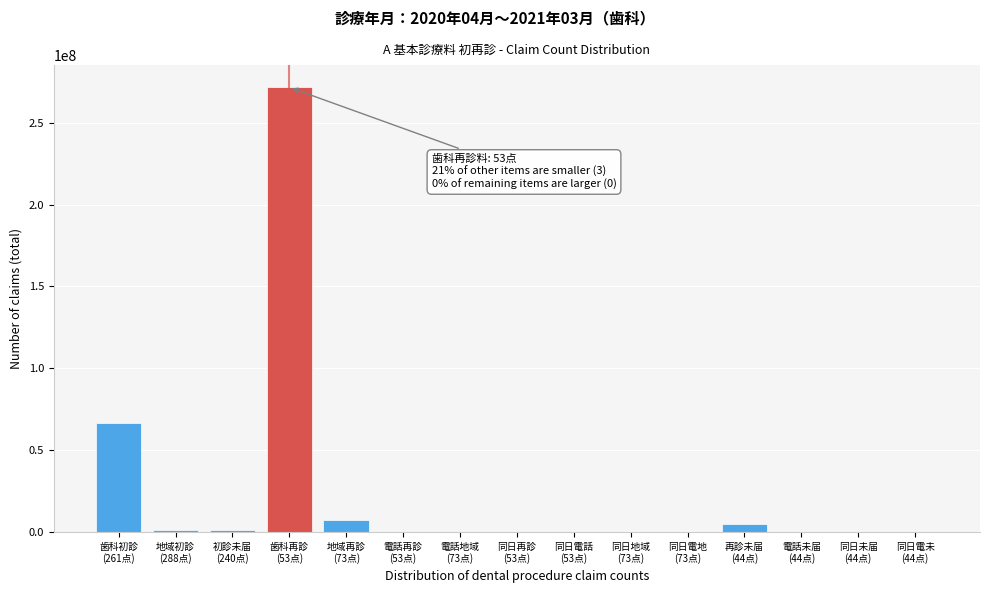

What is the sum of all values?

353356842